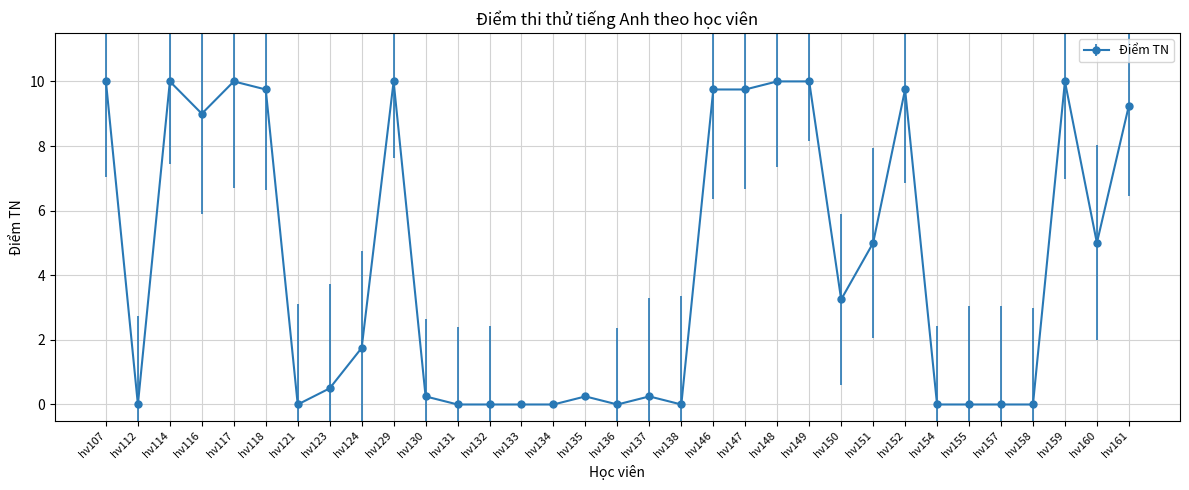

The chart shows a value of 0.0 at hv155. True or false?

True